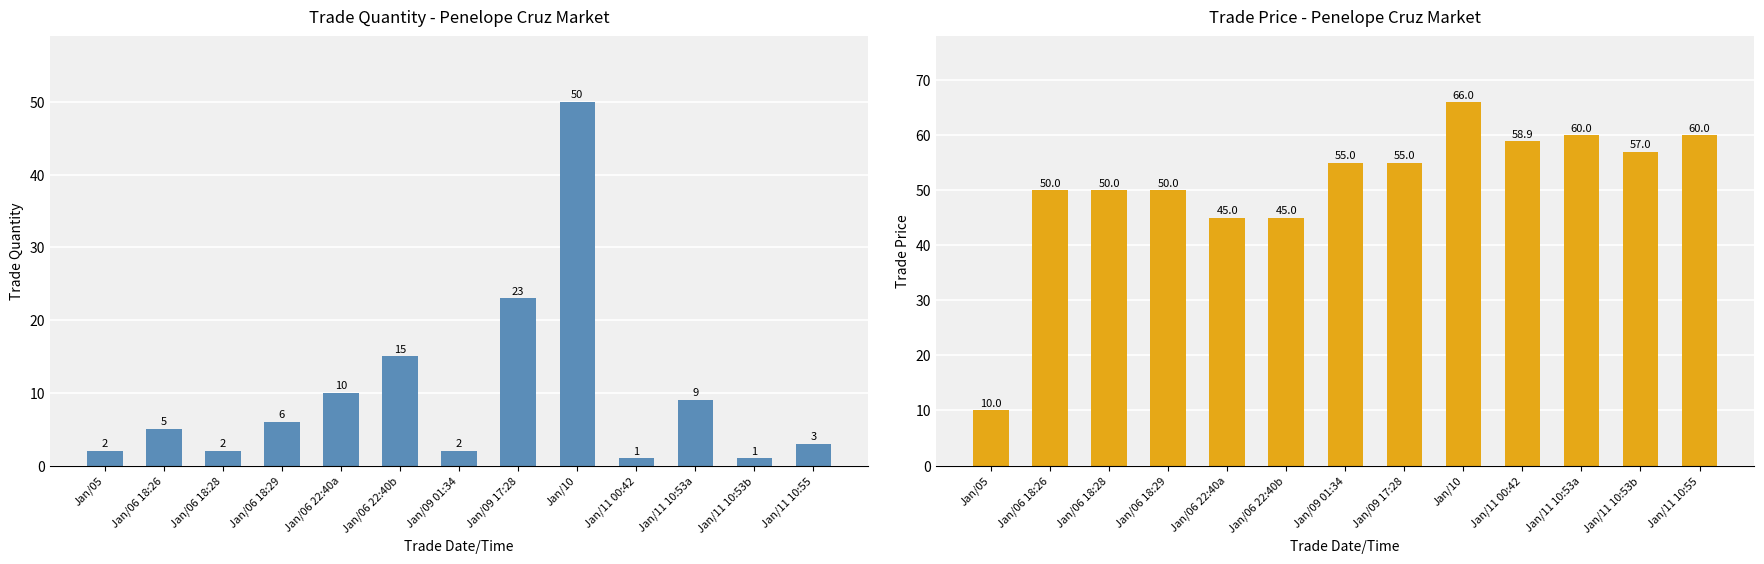

At which category does the chart reach its minimum across all series?

Jan/11 00:42